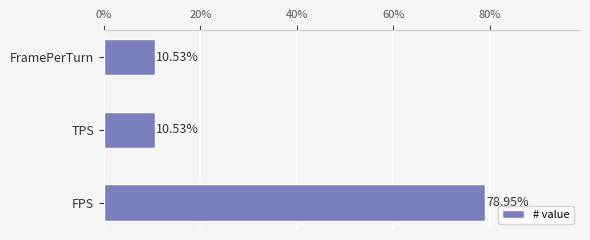

Between FPS and FramePerTurn, which is larger?

FPS